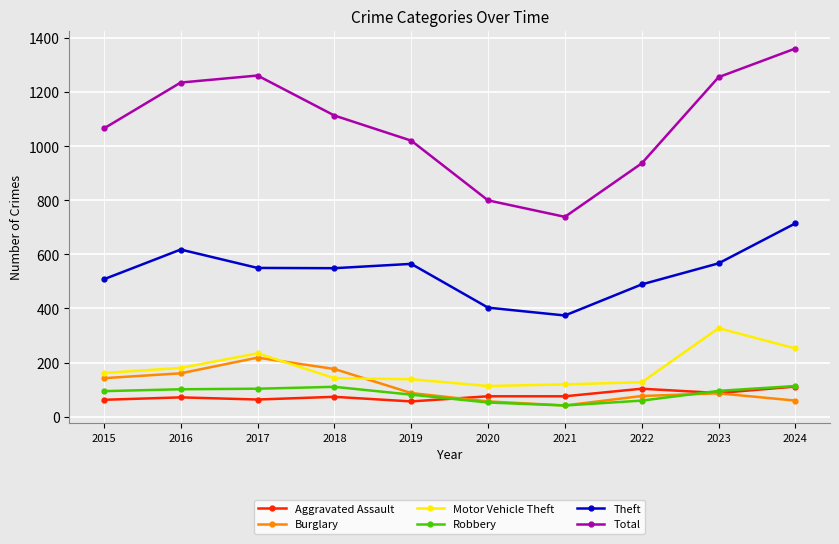

What is the value of the Aggravated Assault point at the 4th from the left?

73